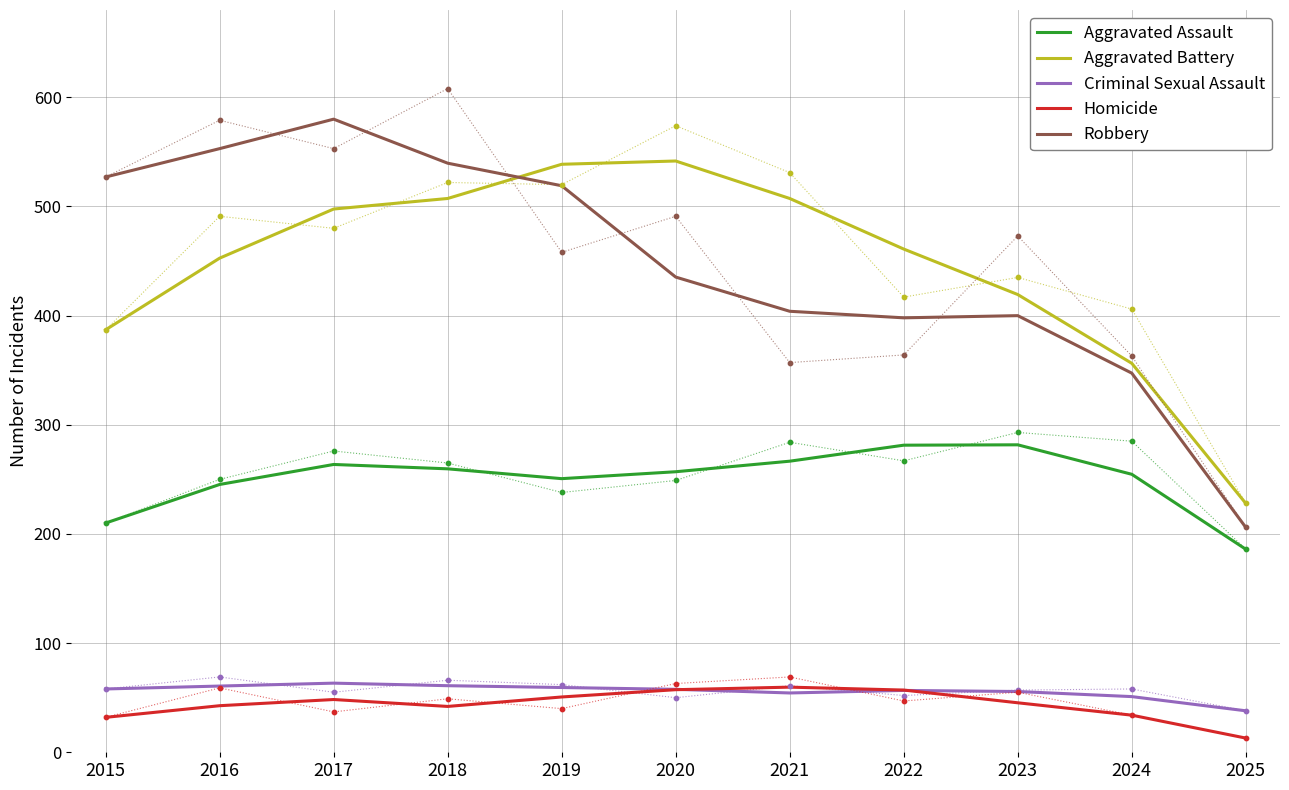

Which series has the widest spread of Y values?

Robbery